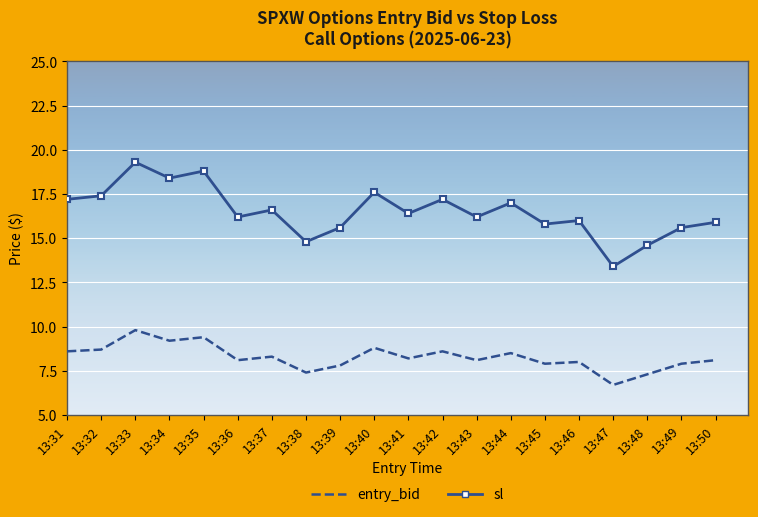

True or false: sl has a value of 17.0 at 13:44.

True